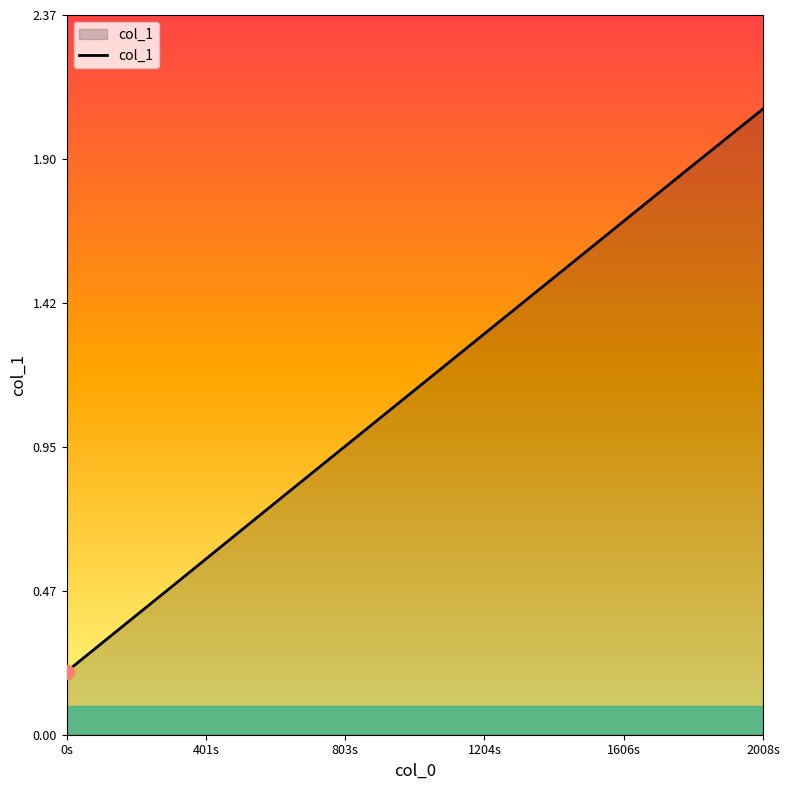

True or false: there are more than 0 points higher than both neighbors.

False